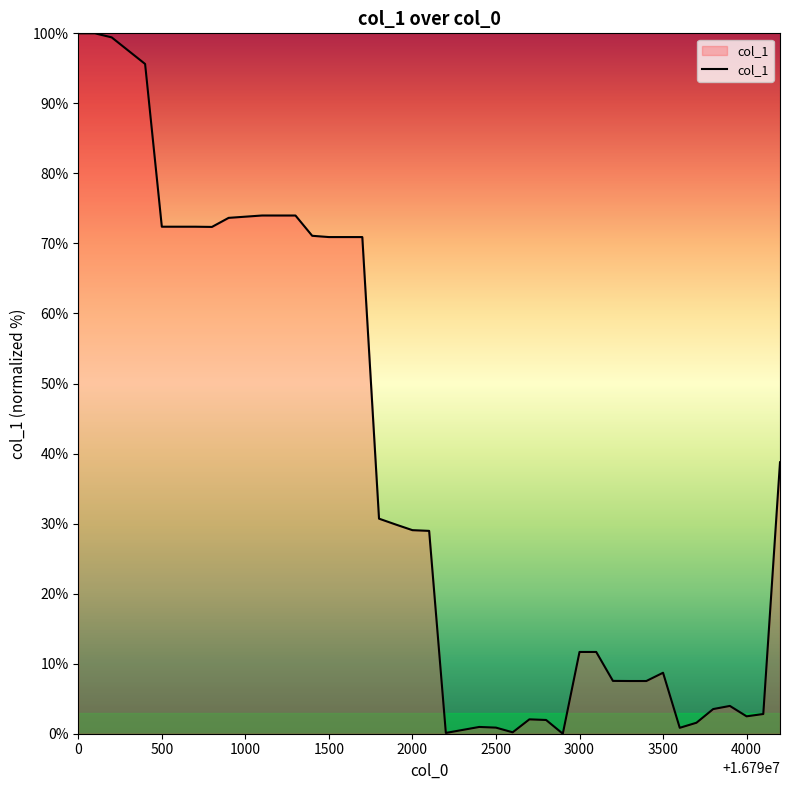

What is the maximum value shown in the chart?

100.0